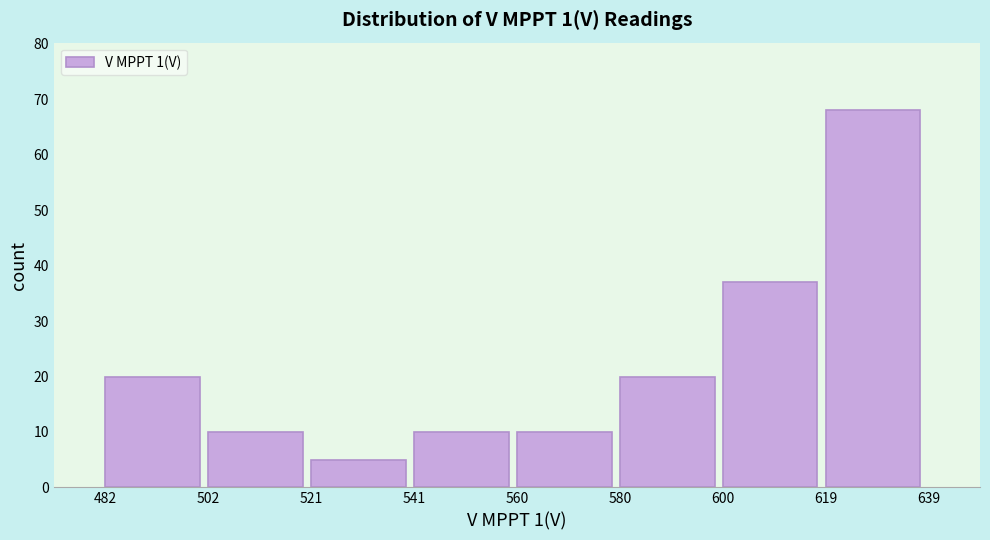

Reading left to right, list every bar in this chart as the range it spans on the x-axis followed by its height. The values are not printed on the chart, so give them approximately, as read against the axis.

482 to 502: 20
502 to 521: 10
521 to 541: 5
541 to 560: 10
560 to 580: 10
580 to 600: 20
600 to 619: 37
619 to 639: 68